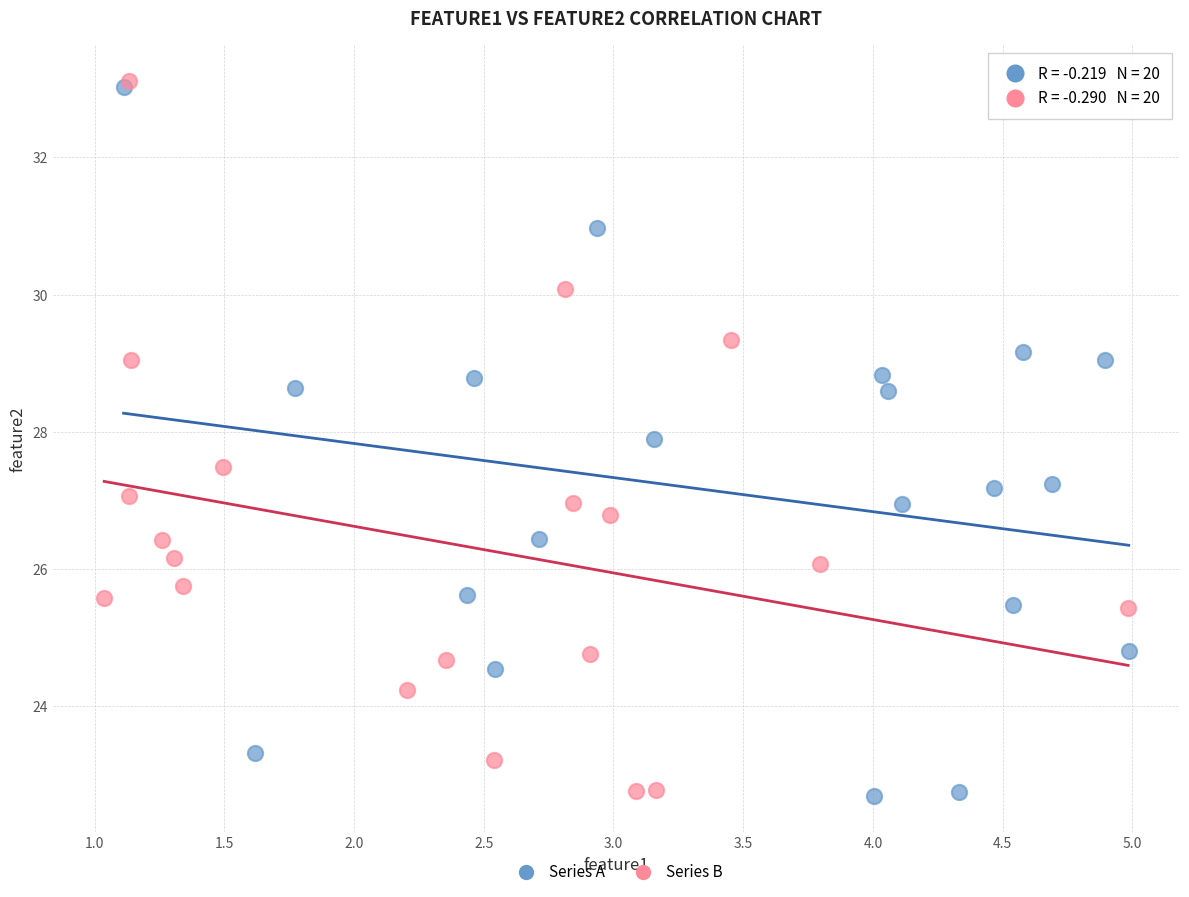

What are all the series names shown in the legend?

Series A, Series B